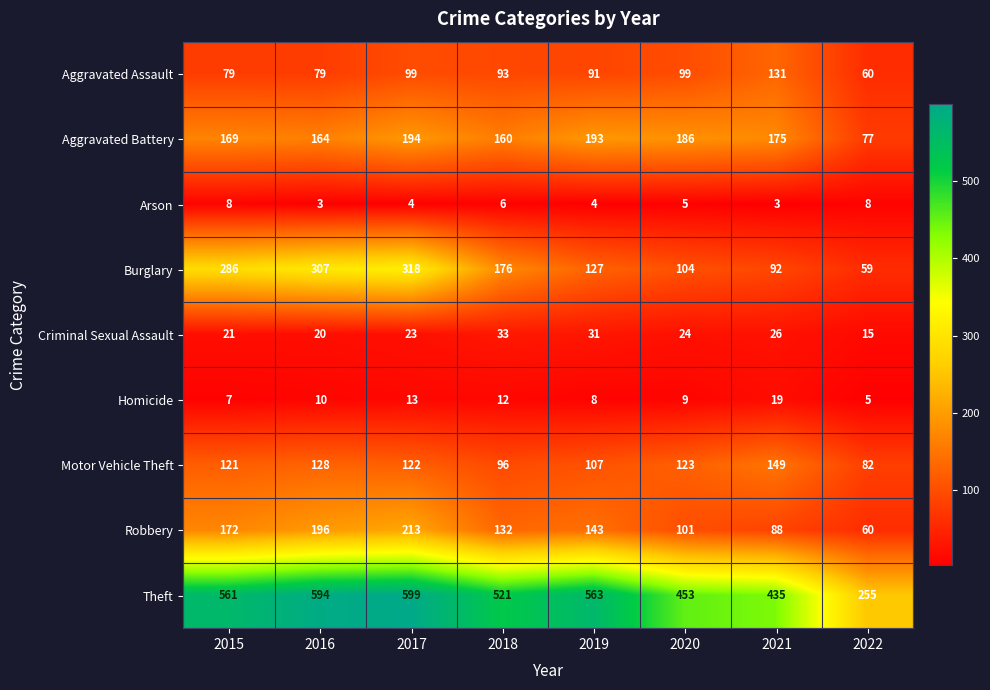

How many categories are shown in the chart?

8